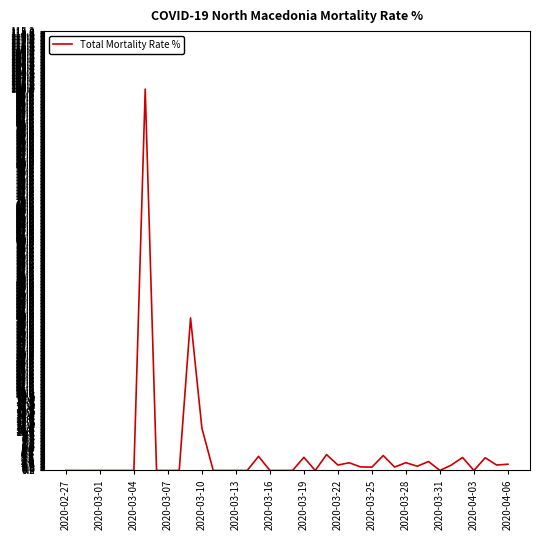

What is the difference between the maximum and minimum values?

100.0